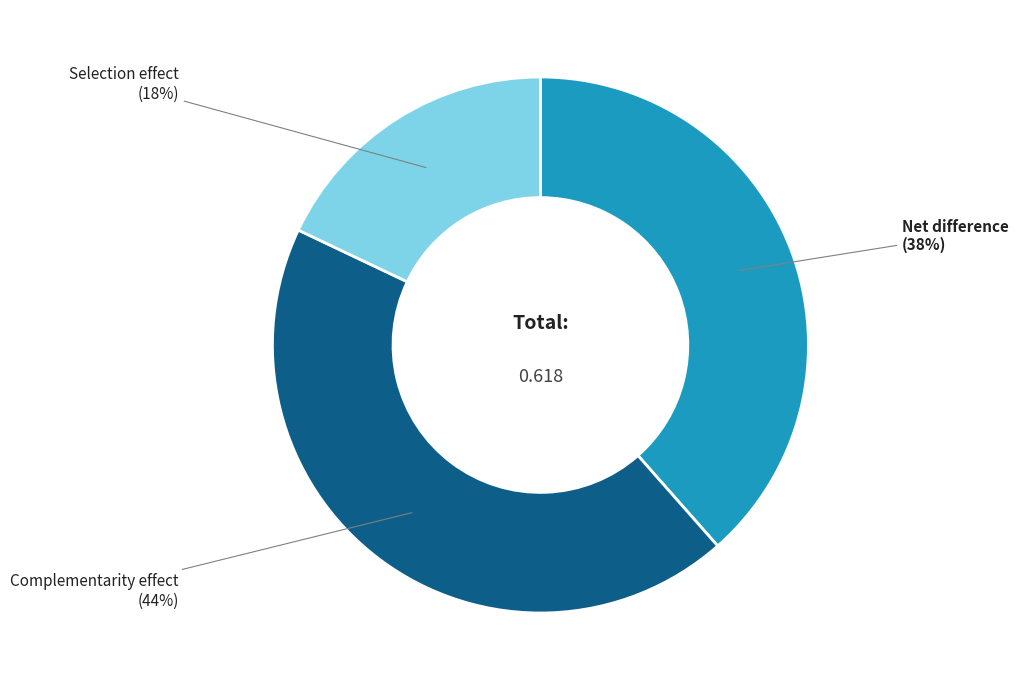

To the nearest percent, what portion does Complementarity effect represent?

44%